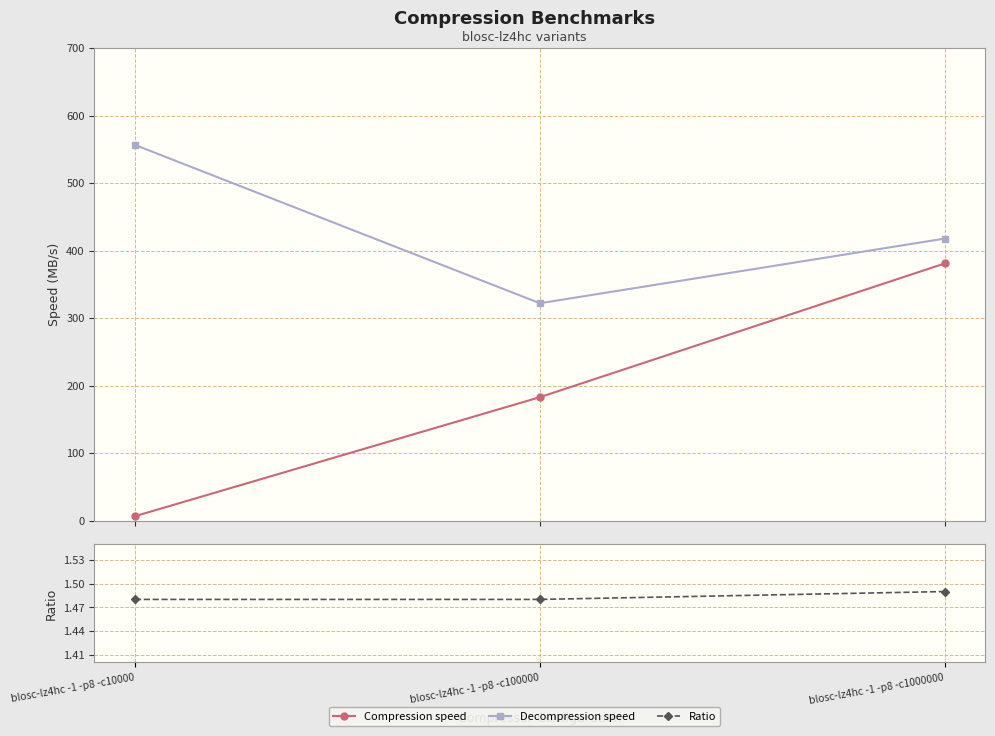

Which series has the largest range (max minus min)?

Compression speed